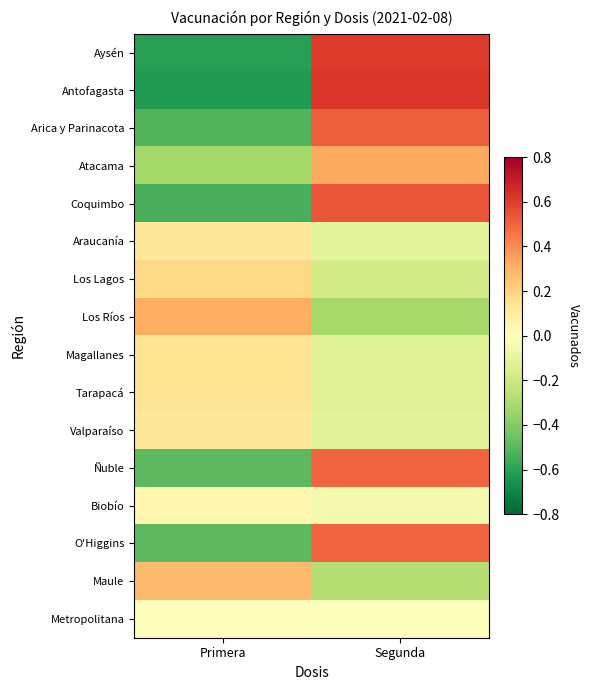

Which has a higher value, Primera or Segunda?

Segunda